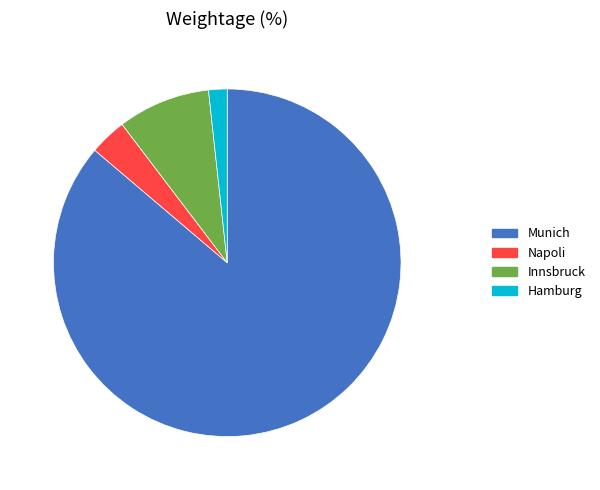

Which category accounts for the majority?

Munich